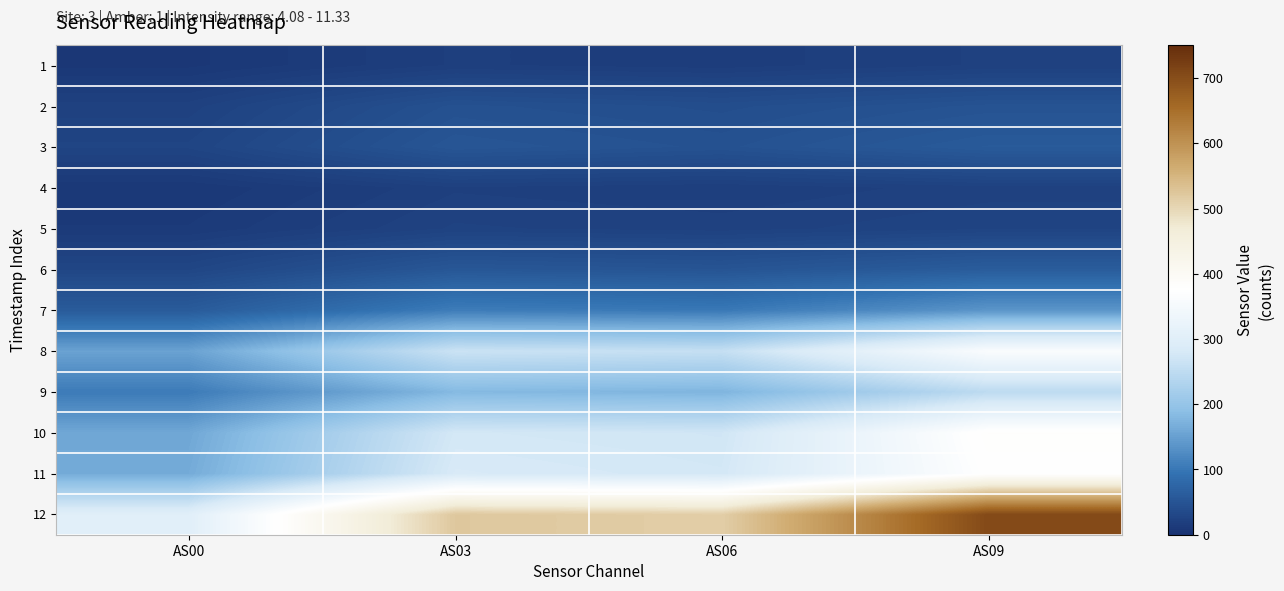

What is the total value across all series at AS00?

1050